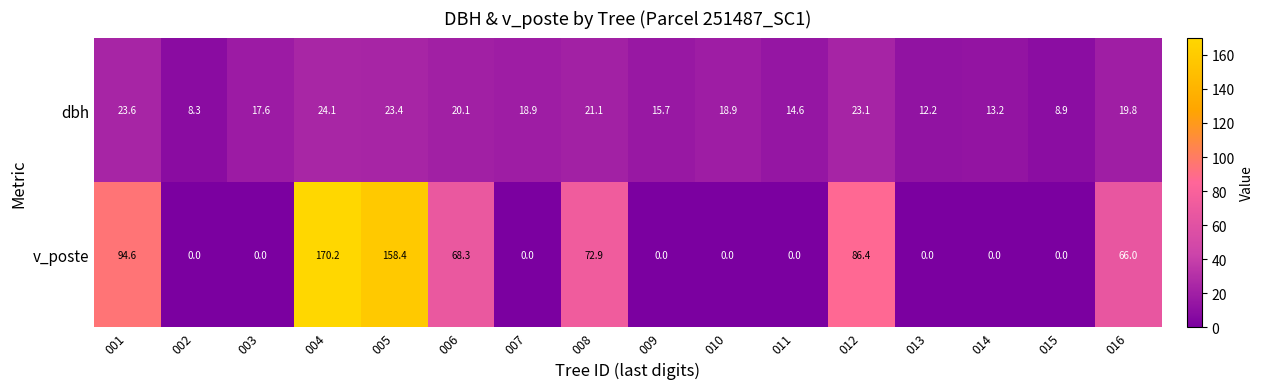

Which category has the highest value in the v_poste series?

004